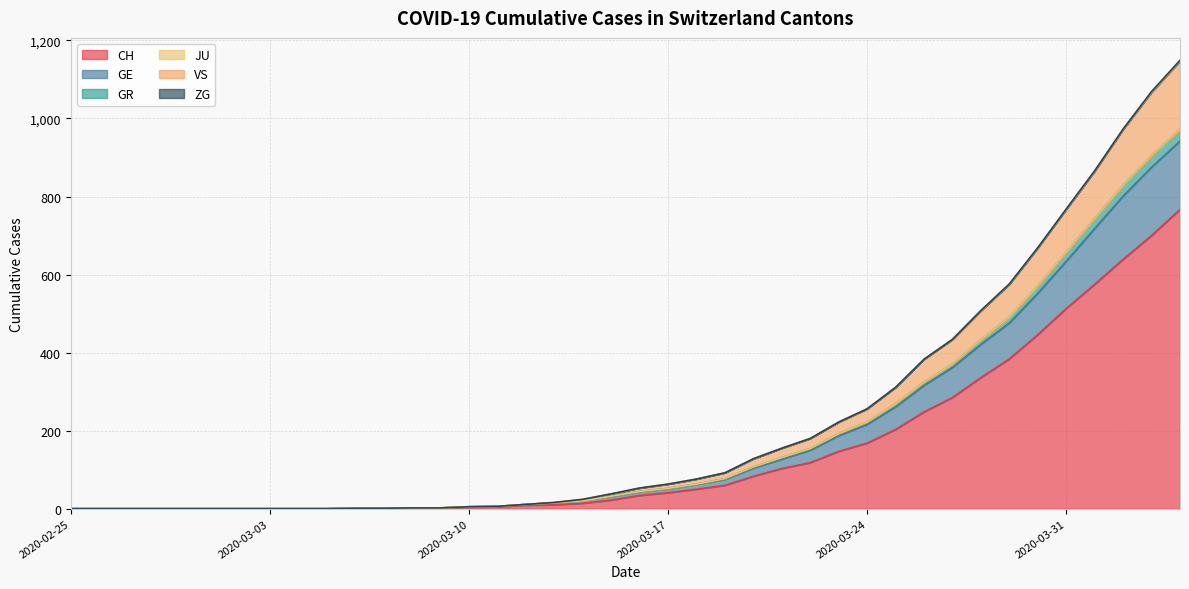

True or false: VS and GR cross at least once.

False